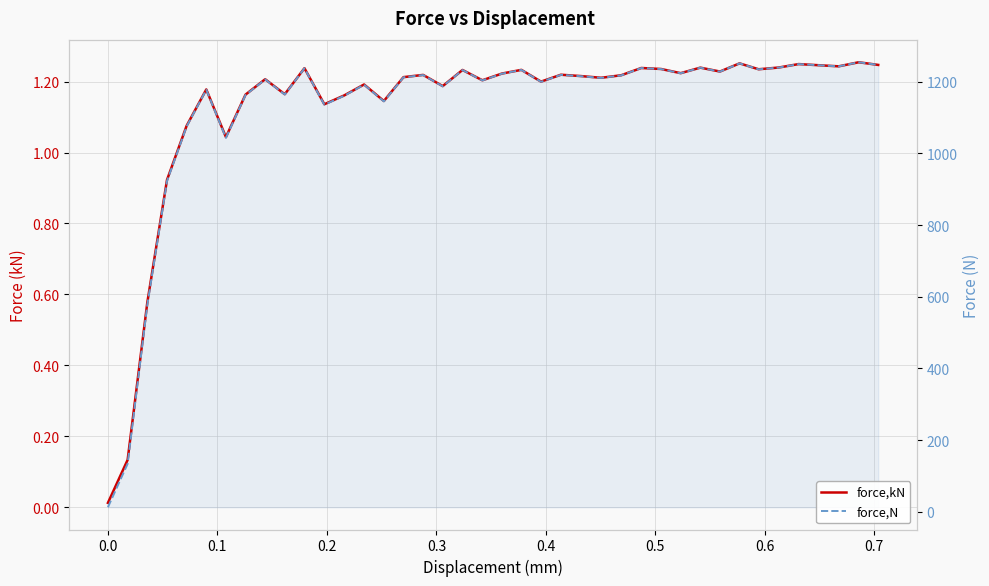

True or false: force,N has more than 1 interior local peaks.

True